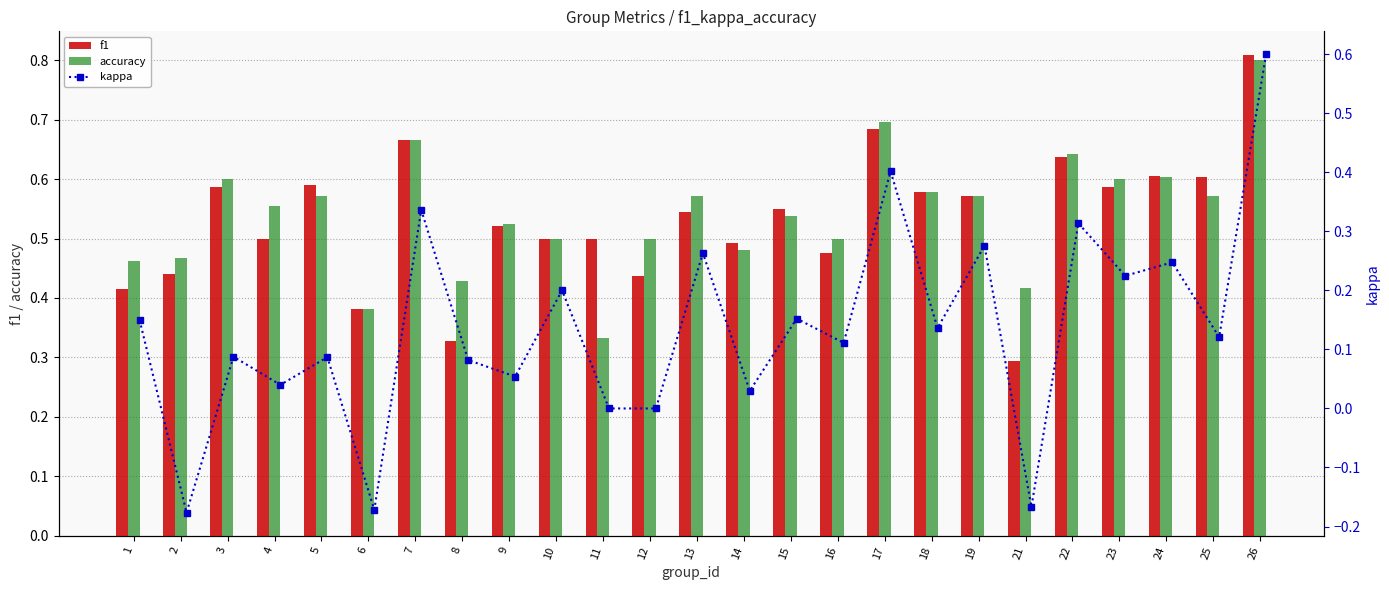

Which category has the highest value in the kappa series?

26